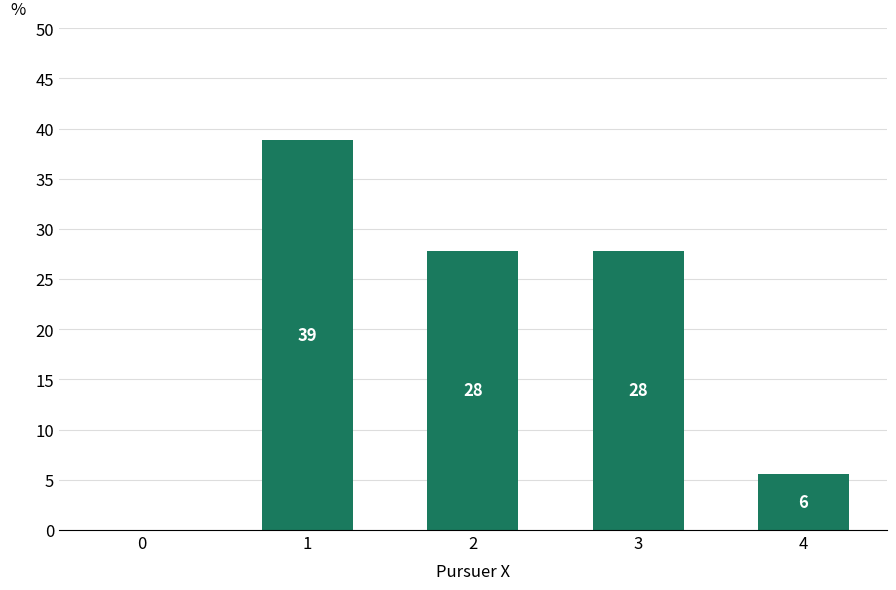

What is the sum of all values?

100.0